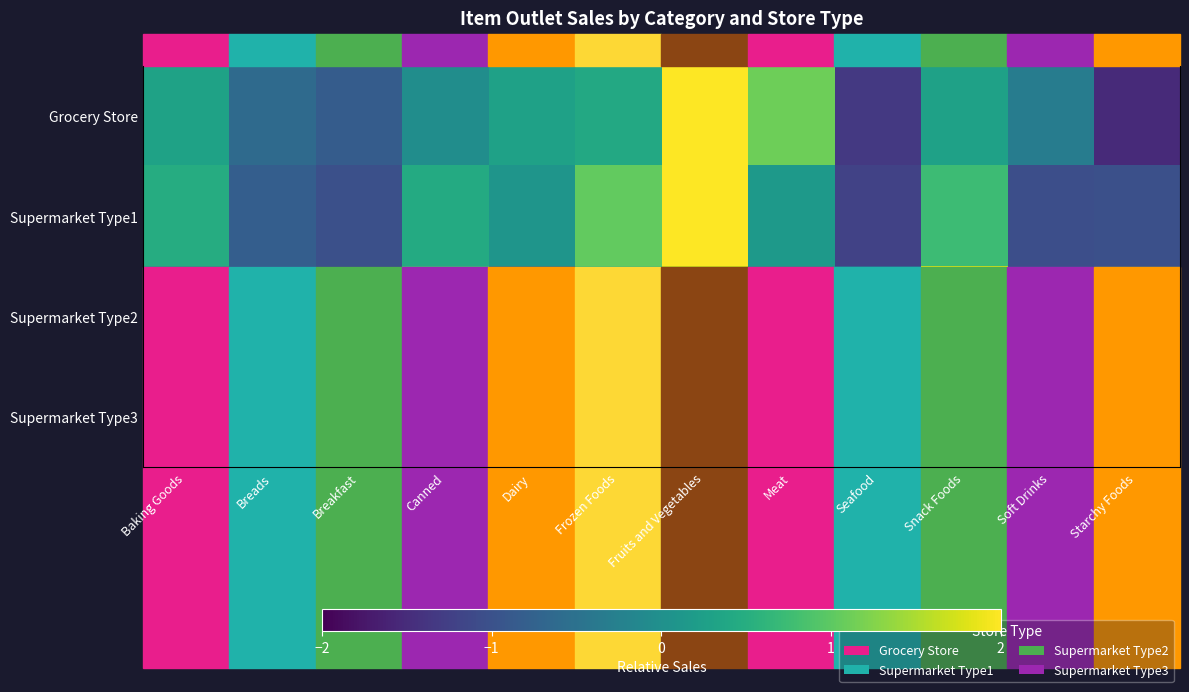

At how many categories does at least one series exceed 0?

7